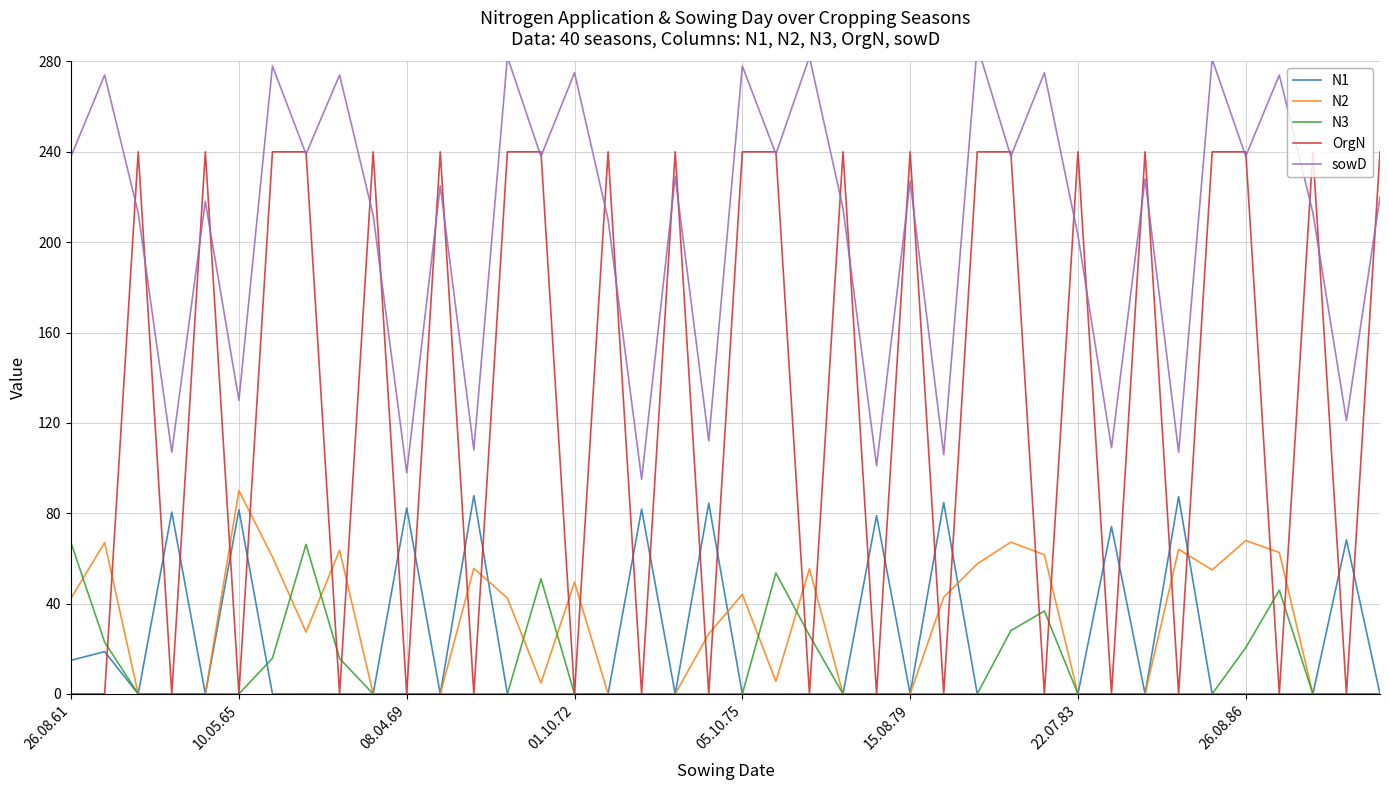

At which category does the chart reach its peak across all series?

27